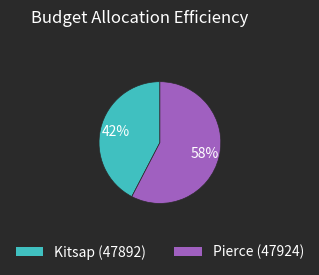

Rank the categories by value from highest to lowest.

Pierce (47924), Kitsap (47892)